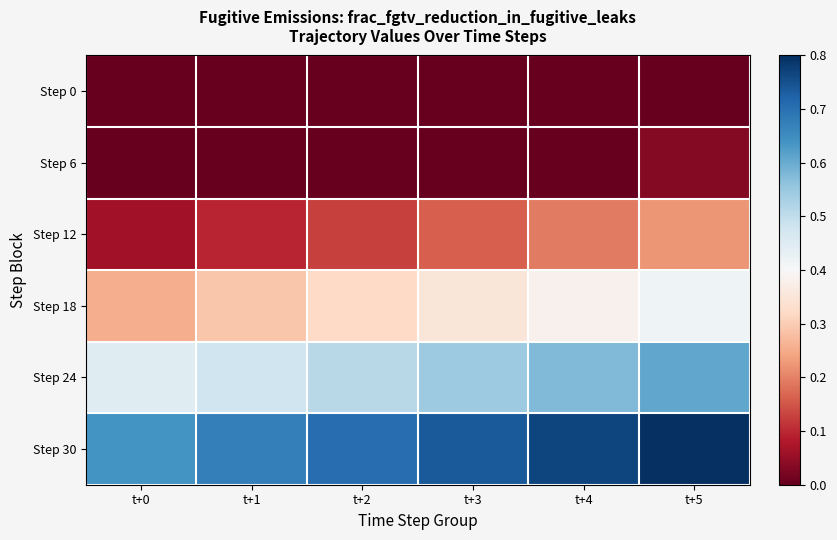

What is the spread (max minus min) of values at t+5?

0.8